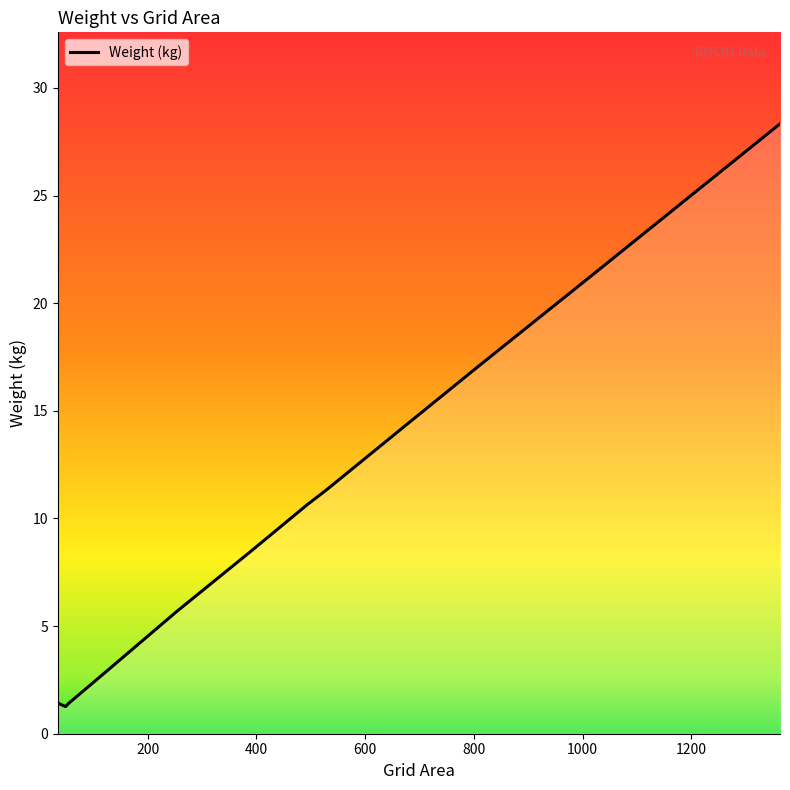

What is the sum of all values?

135.9